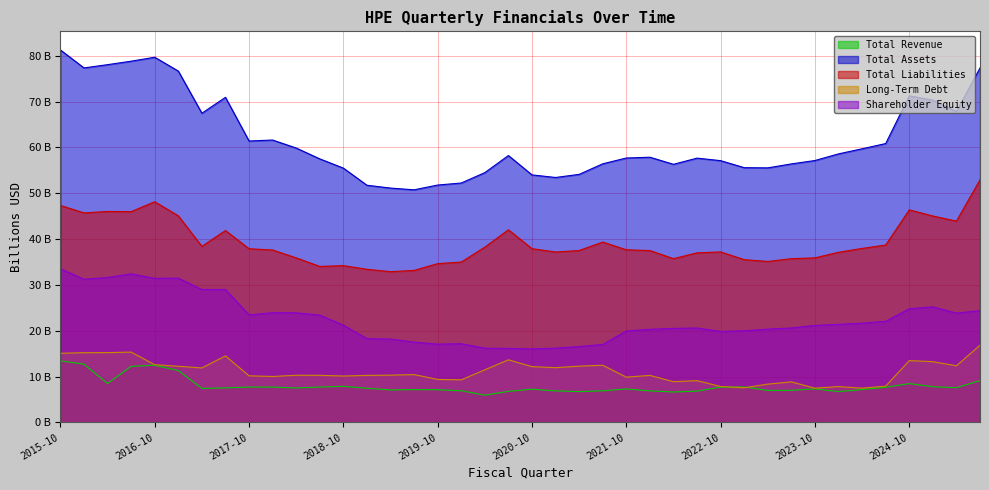

True or false: Shareholder Equity and Total Liabilities cross at least once.

False